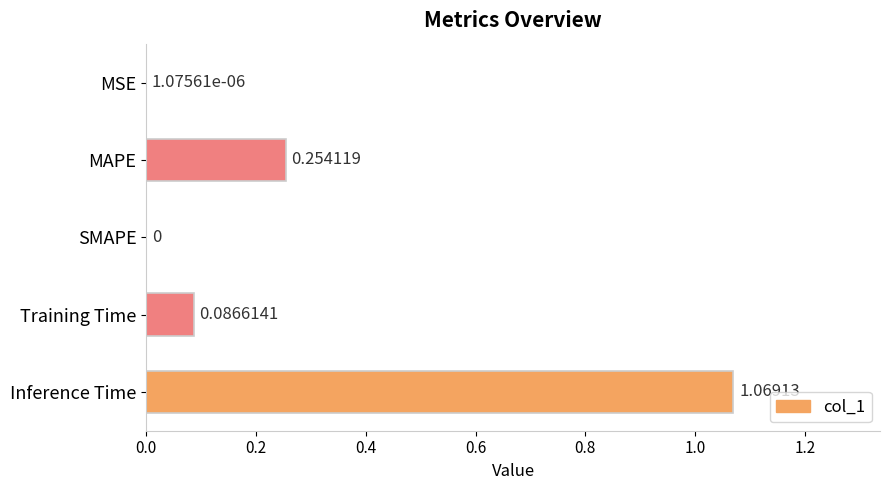

At which category does the chart reach its peak across all series?

Inference Time